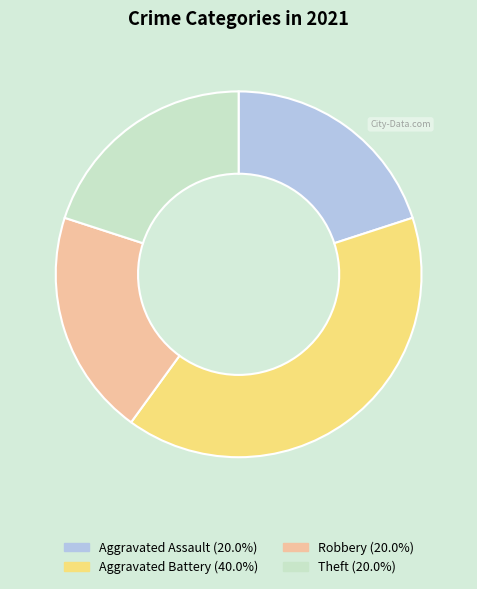

Does any single category account for the majority?

No